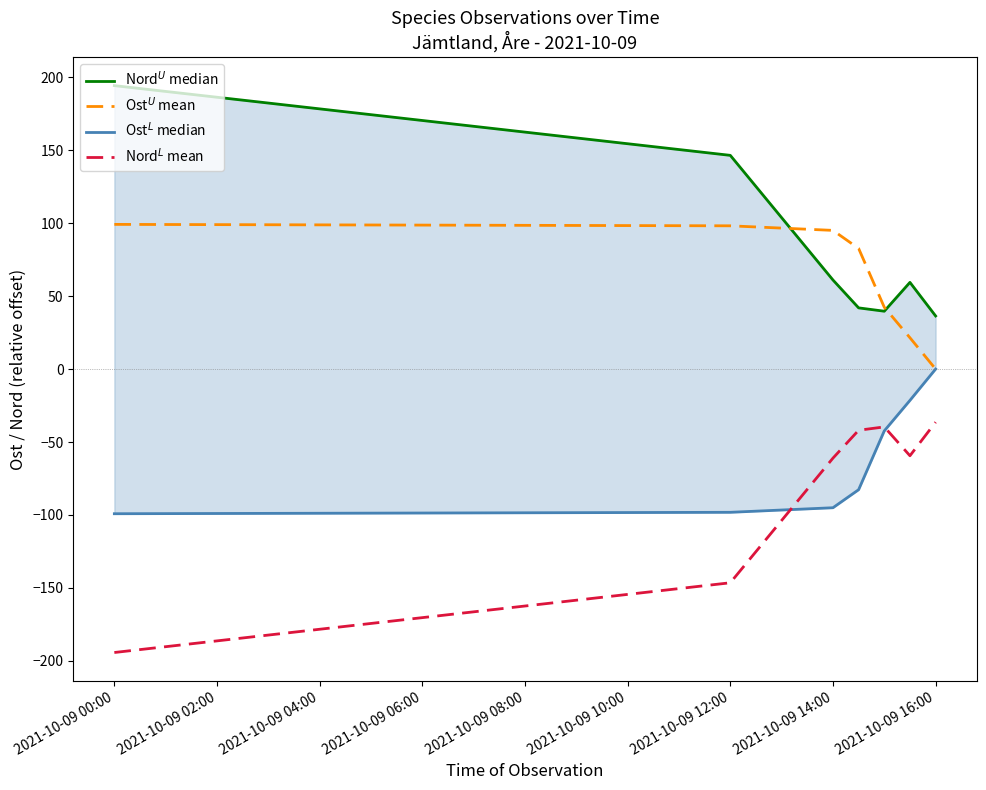

What is the difference between the Nord$^L$ mean values at 2021-10-09 12:00 and 2021-10-09 14:00?

85.4